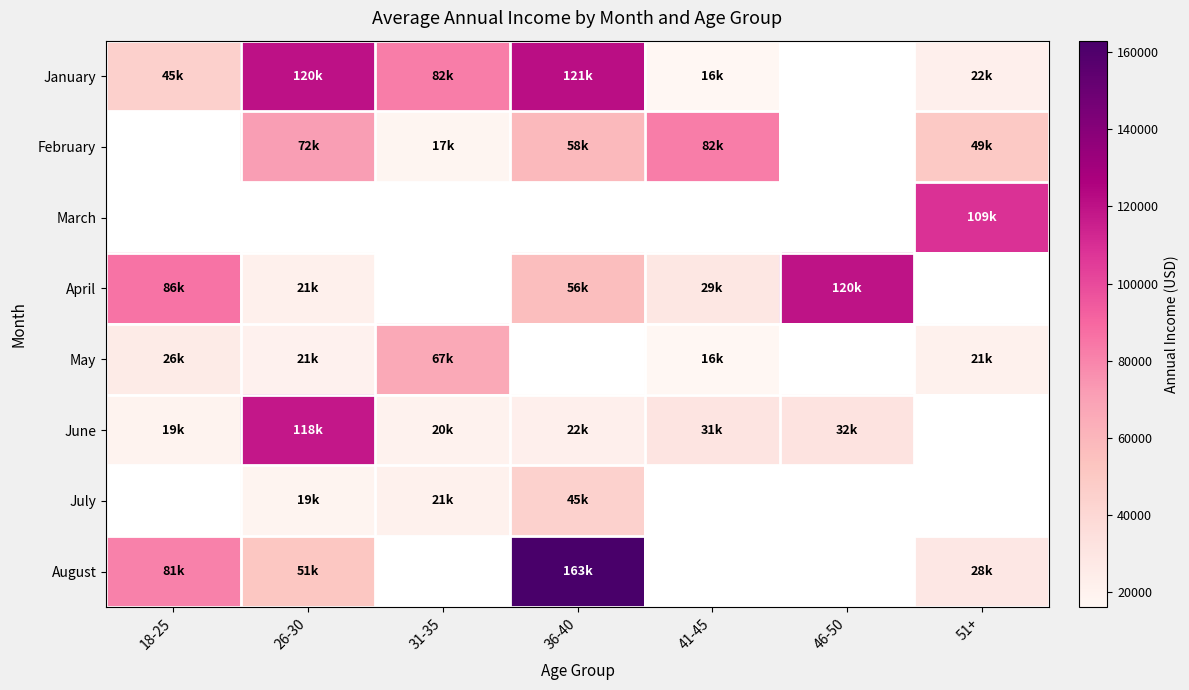

The value of May at 51+ is 34819.9. True or false?

False